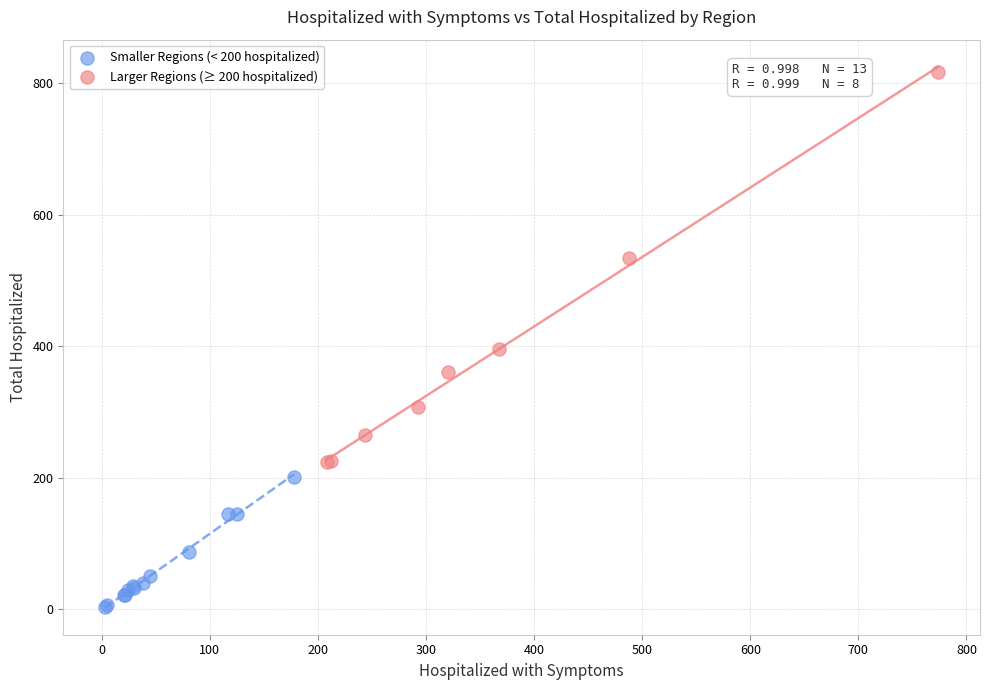

Which series contains the highest Y value?

Larger Regions (≥ 200 hospitalized)